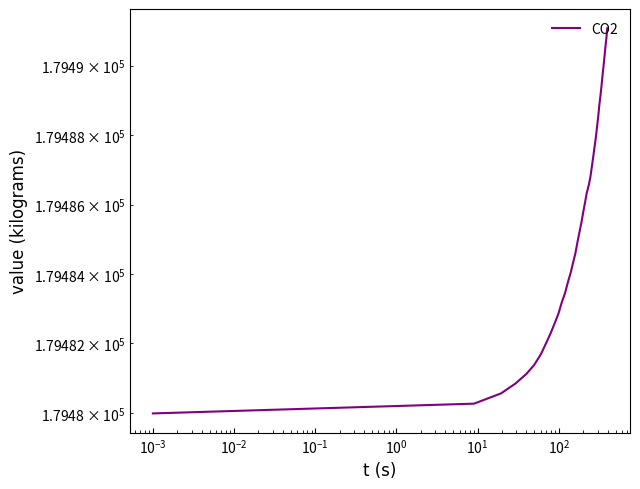

What is the minimum value shown in the chart?

179480.0